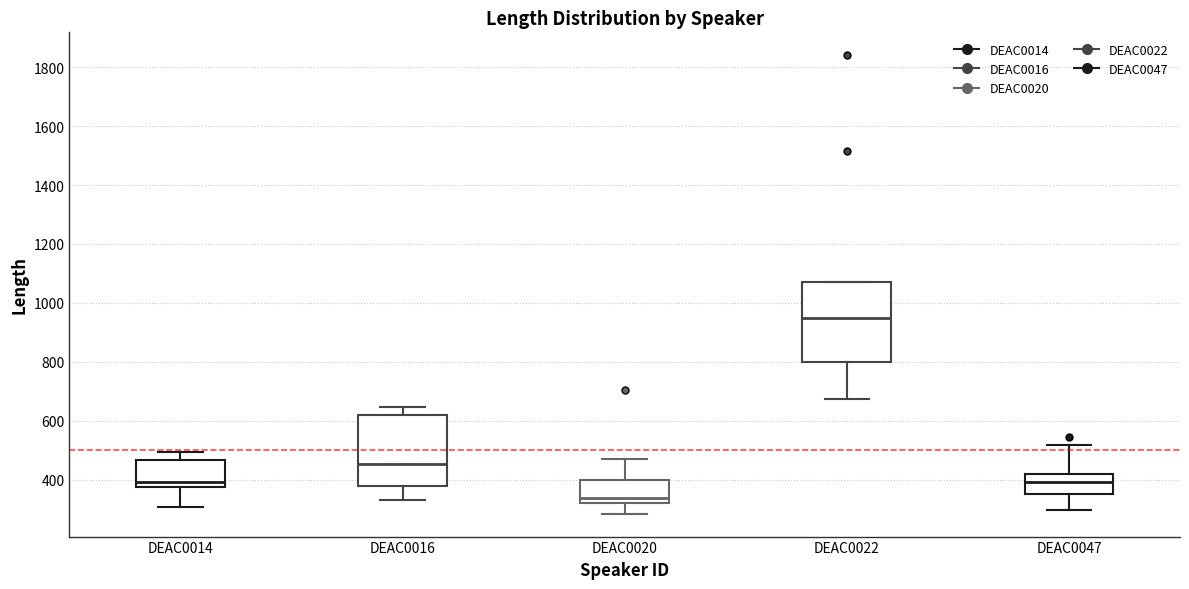

Where does the median line of the box for DEAC0022 sit on the y-axis? The values are not printed on the chart, so give them approximately, as read against the axis.

960